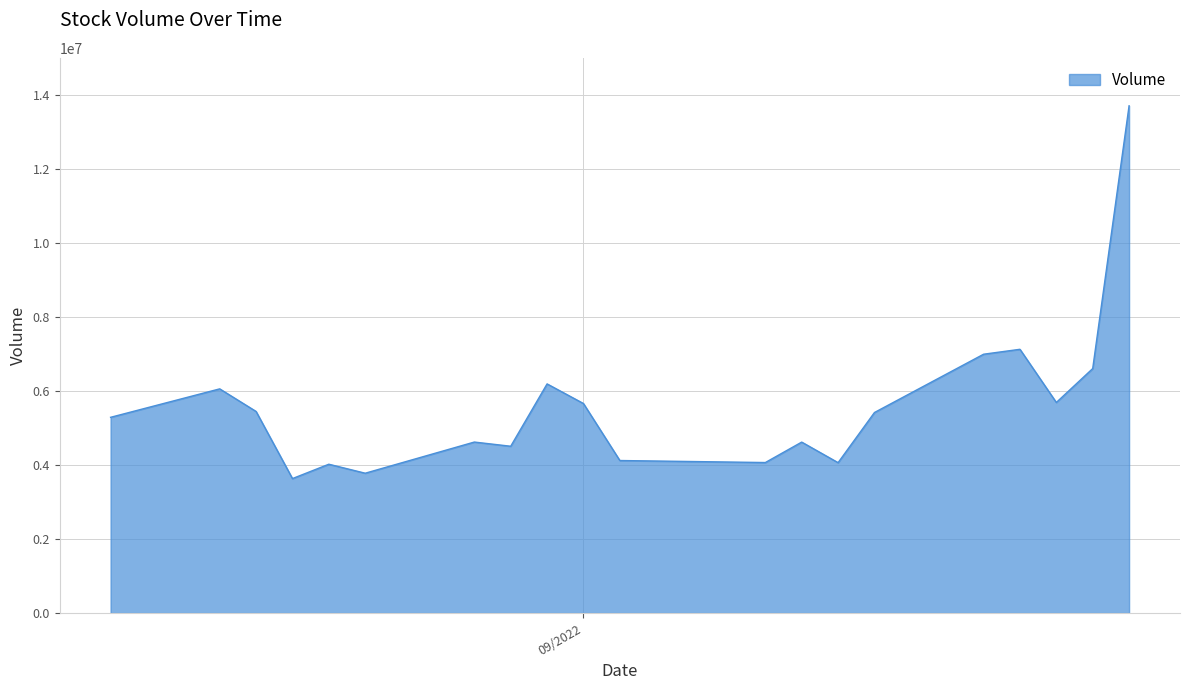

How many values are below 5418591?

10